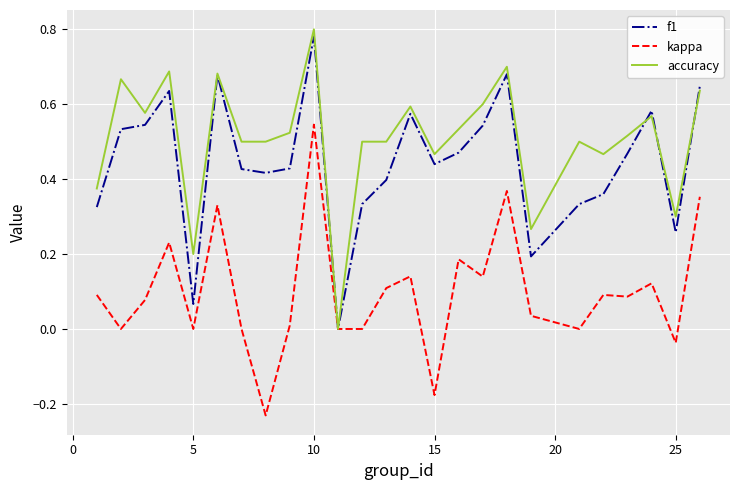

Rank the series by their average value, from highest to lowest.

accuracy, f1, kappa